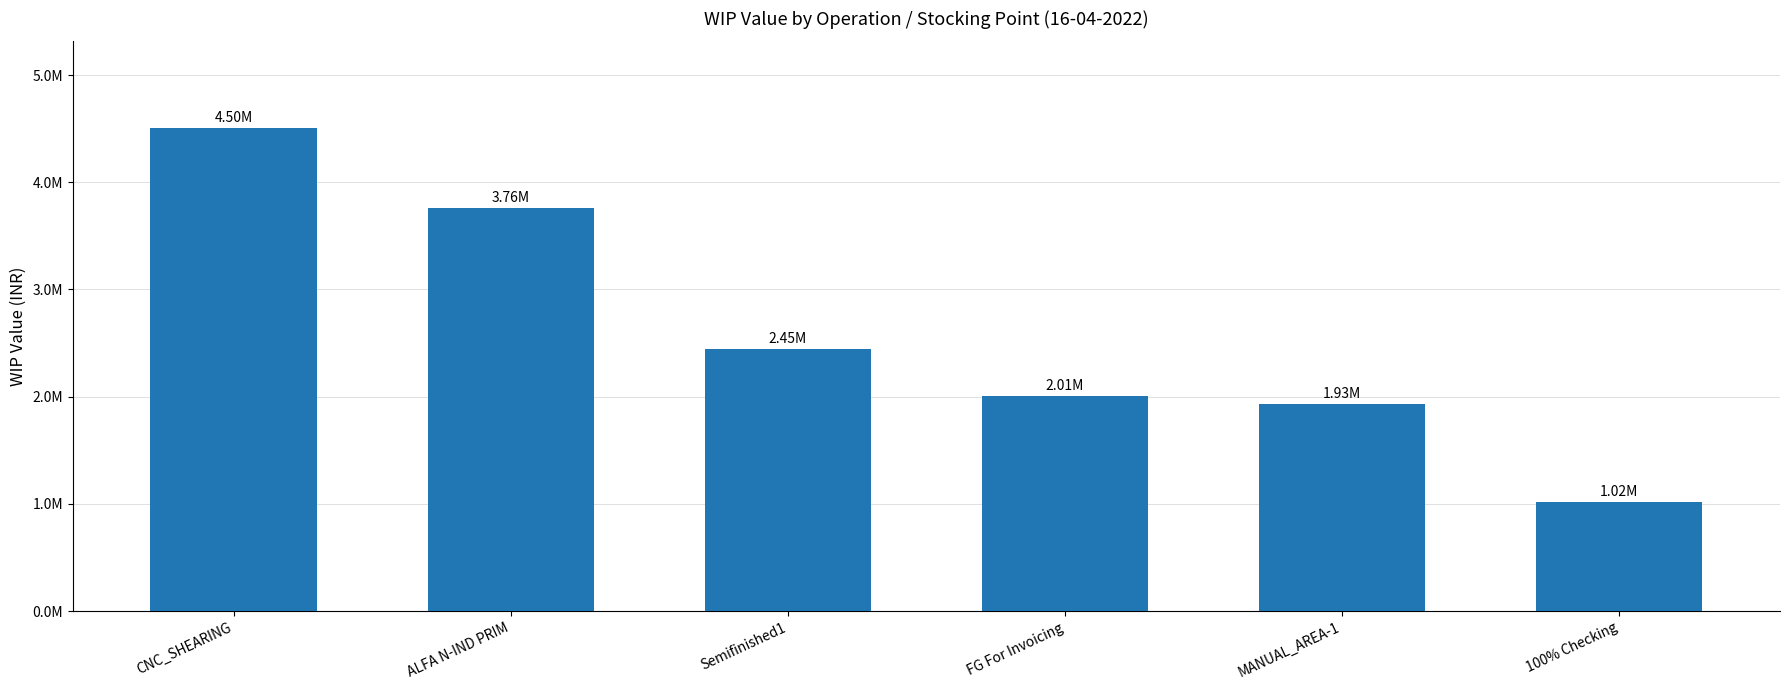

Does the chart contain any negative values?

No